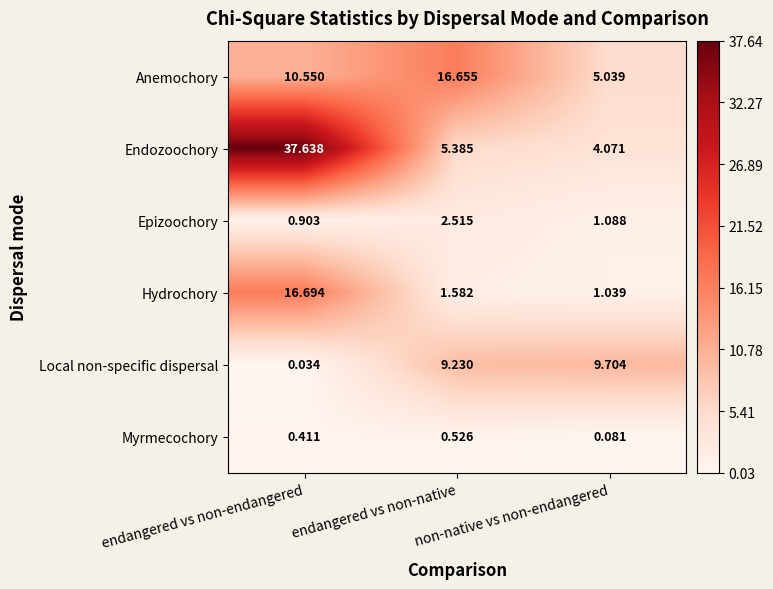

At which label is Anemochory closest to 10?

endangered vs non-endangered